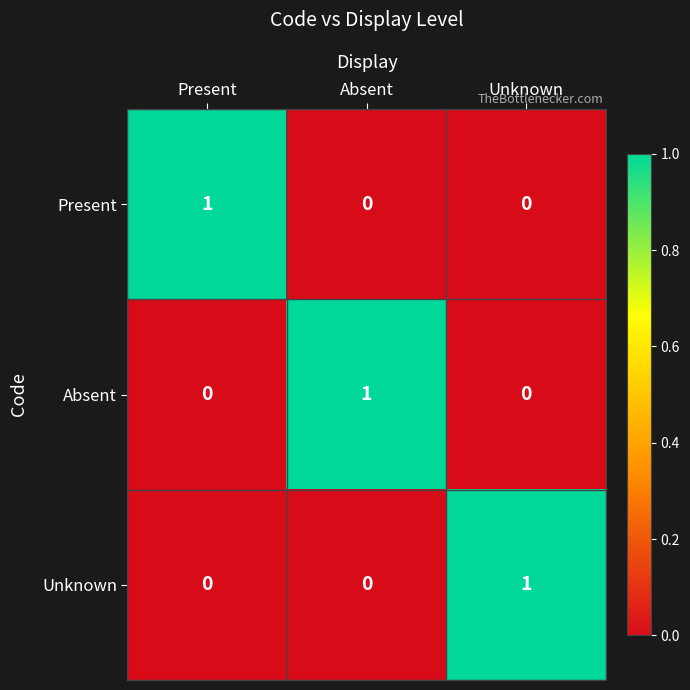

How many Present values are between 0 and 1?

3